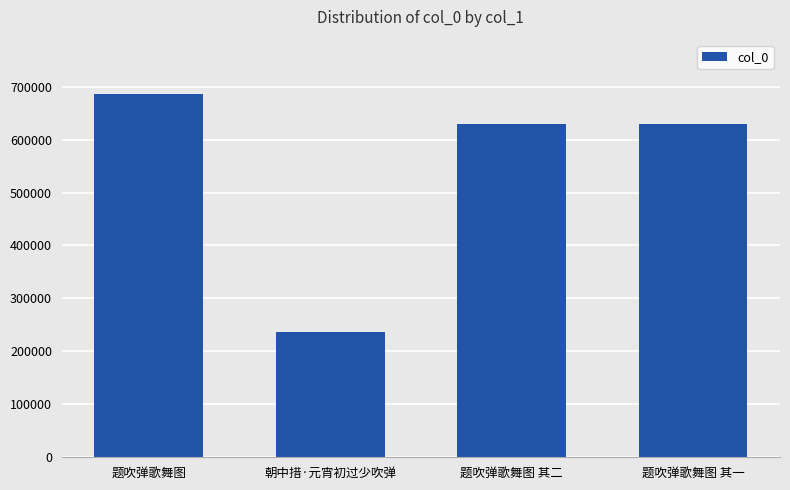

How many bars are there in total?

4